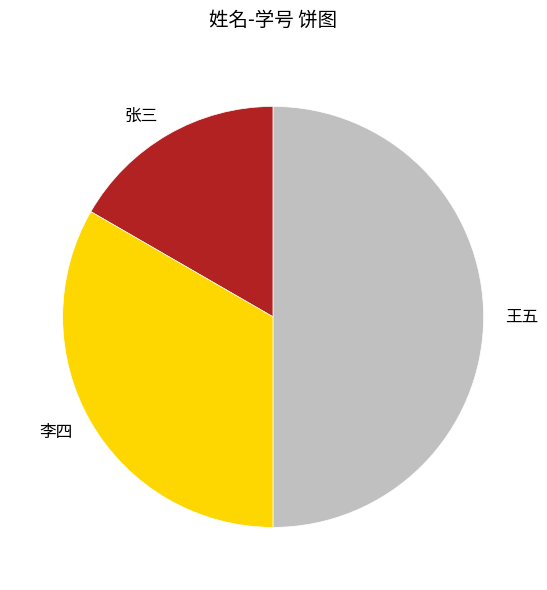

What is the ratio of the value at 王五 to the value at 张三?

3.0